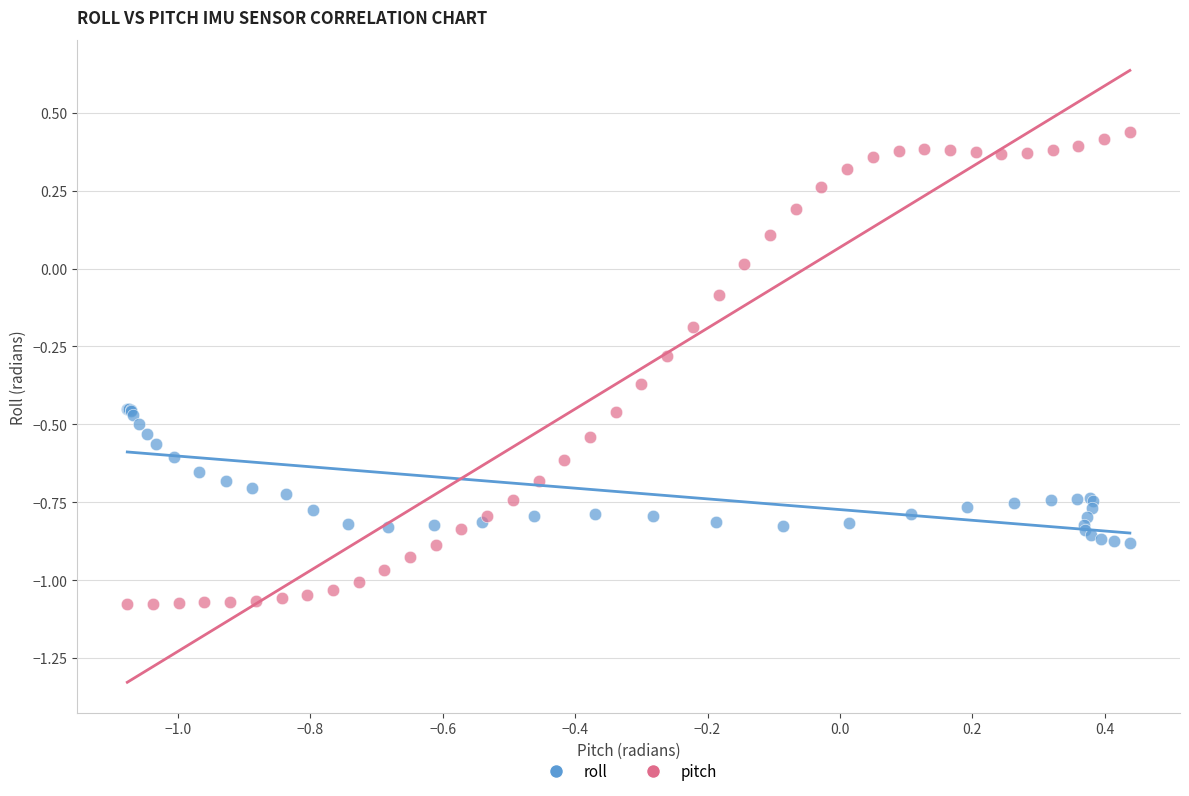

Which series has the widest spread of Y values?

pitch